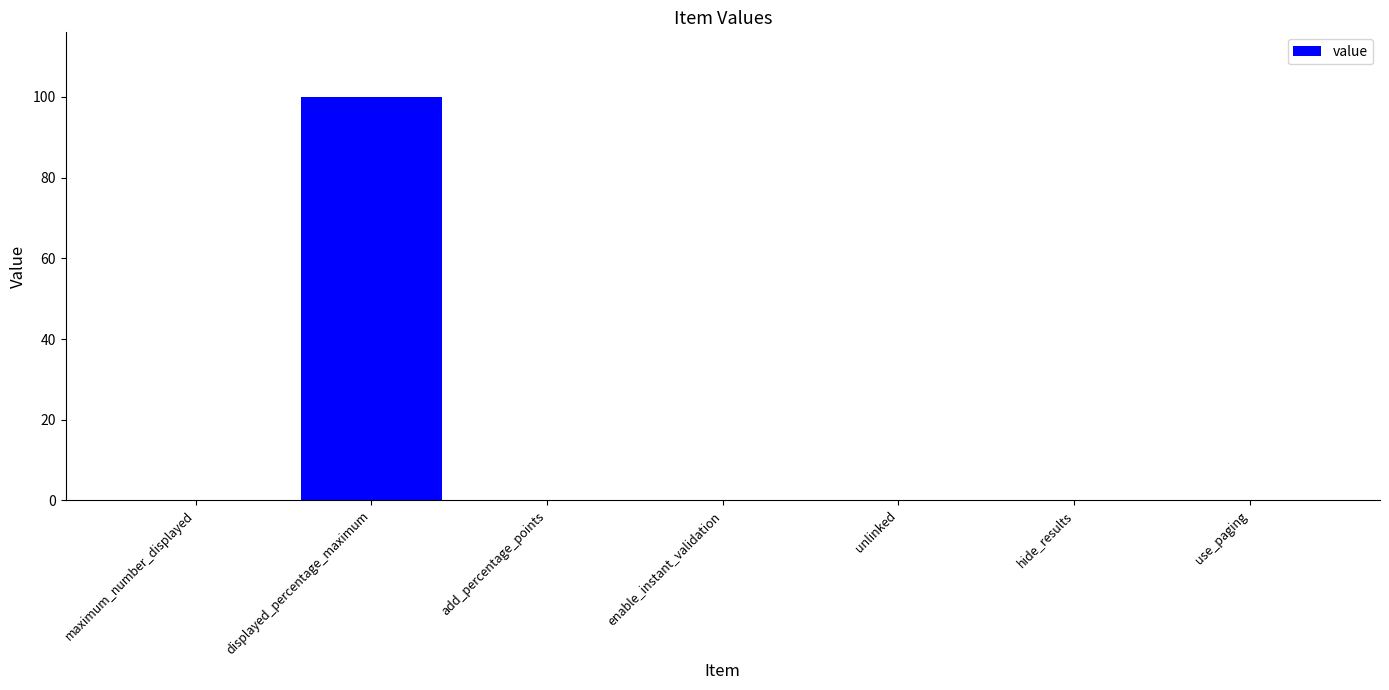

Are the bars horizontal?

No